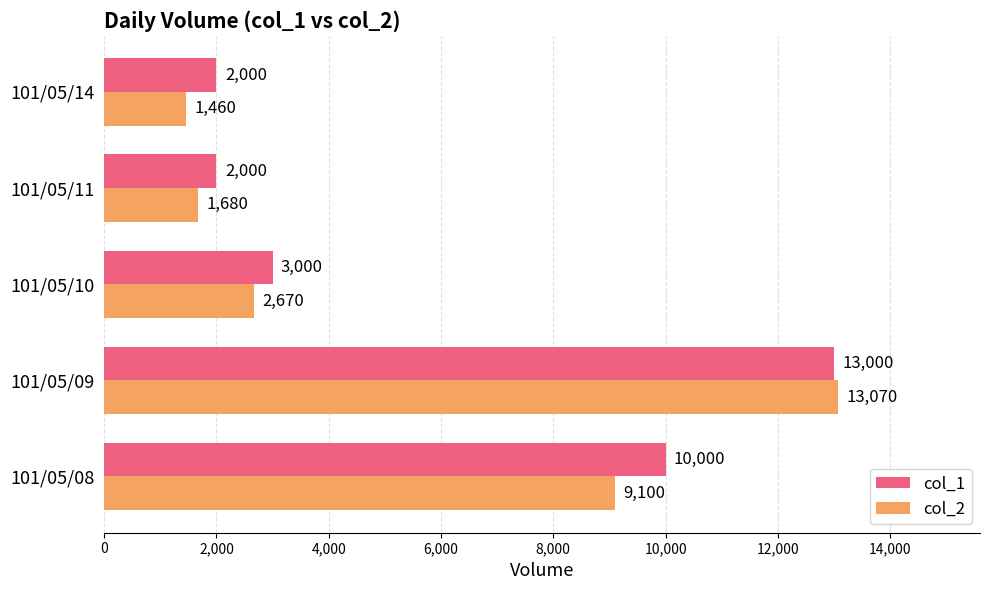

What is the difference between the second highest and minimum values in the col_2 series?

7640